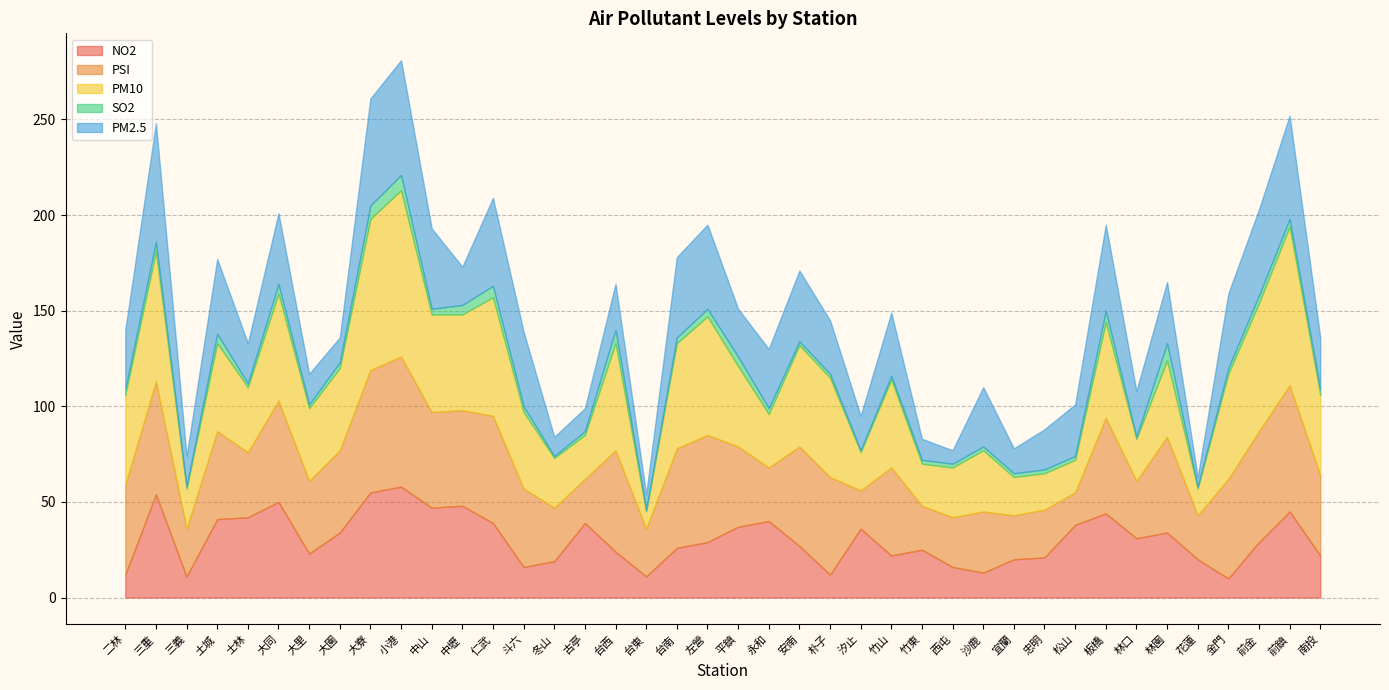

Between 台東 and 金門, which series saw the biggest shift?

PM10